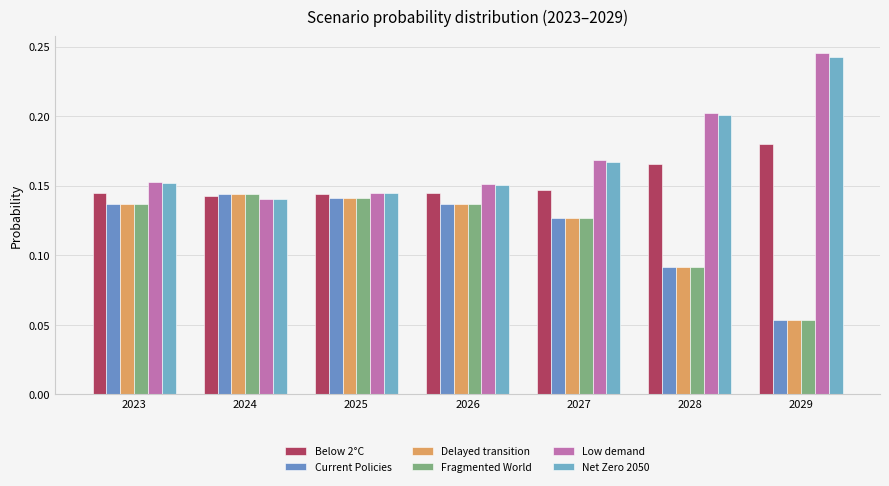

Which series has the largest total across all categories?

Low demand